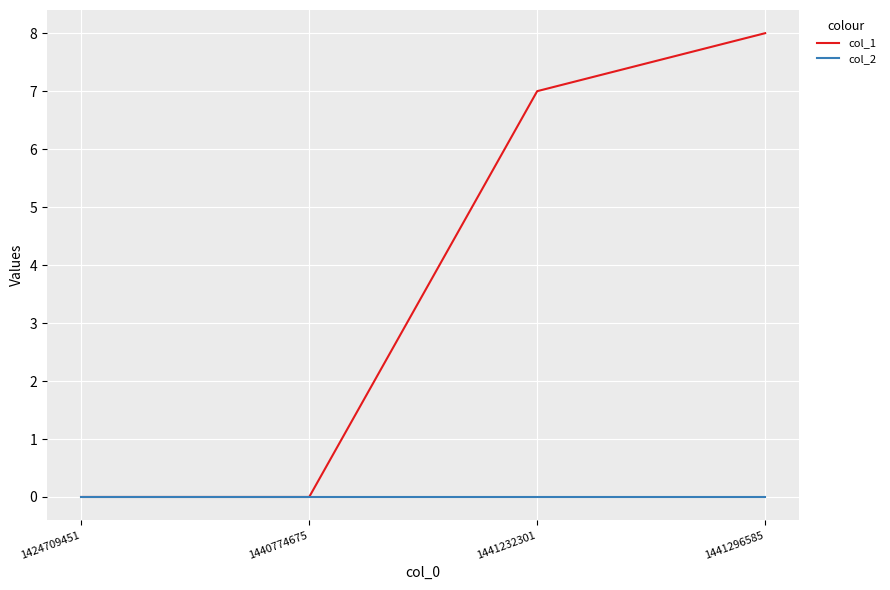

Which series has the largest total across all categories?

col_1